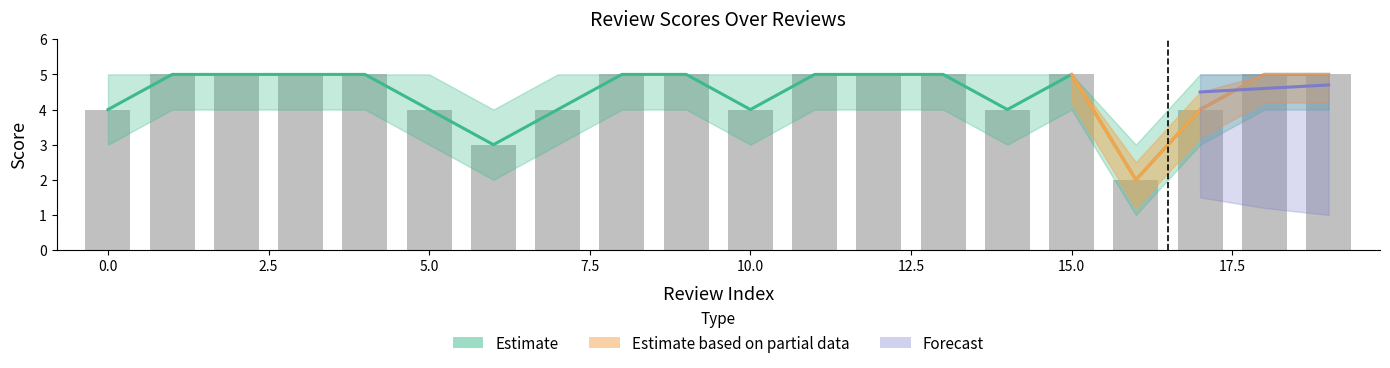

What is the difference between the maximum and second lowest values in the score_lower series?

2